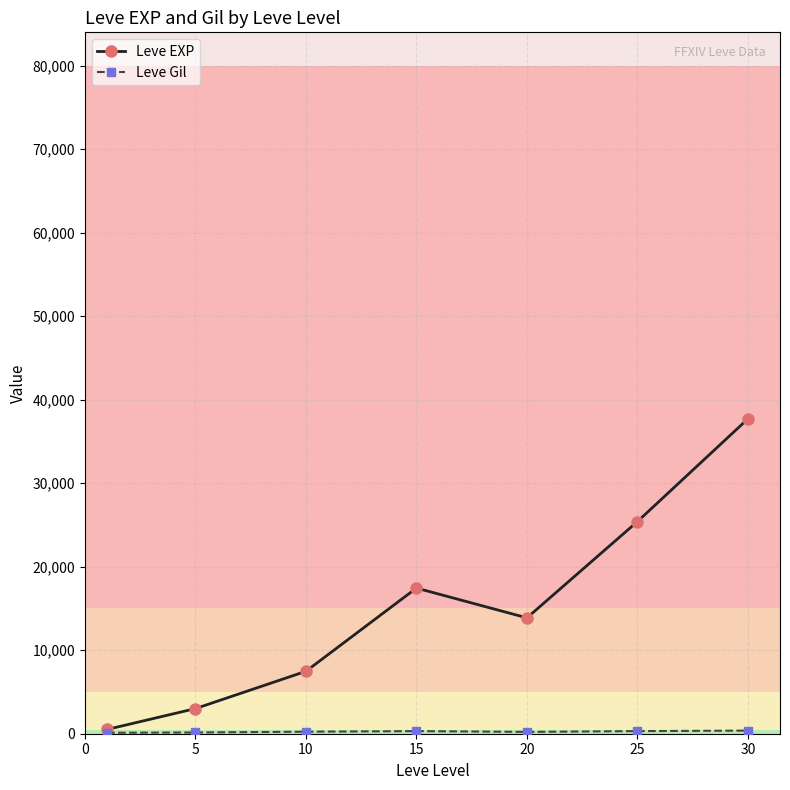

Which series has the largest range (max minus min)?

Leve EXP